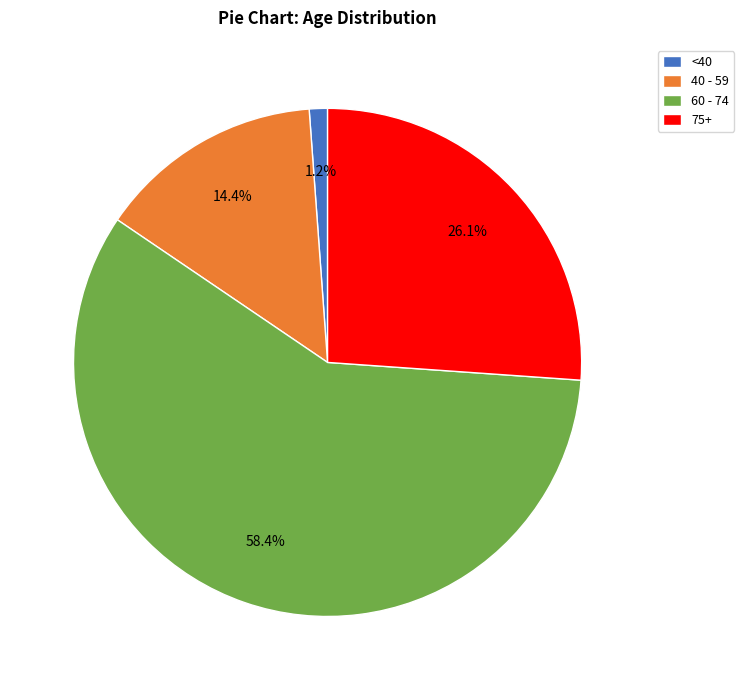

What is the ratio of the value at 60 - 74 to the value at 75+?

2.2